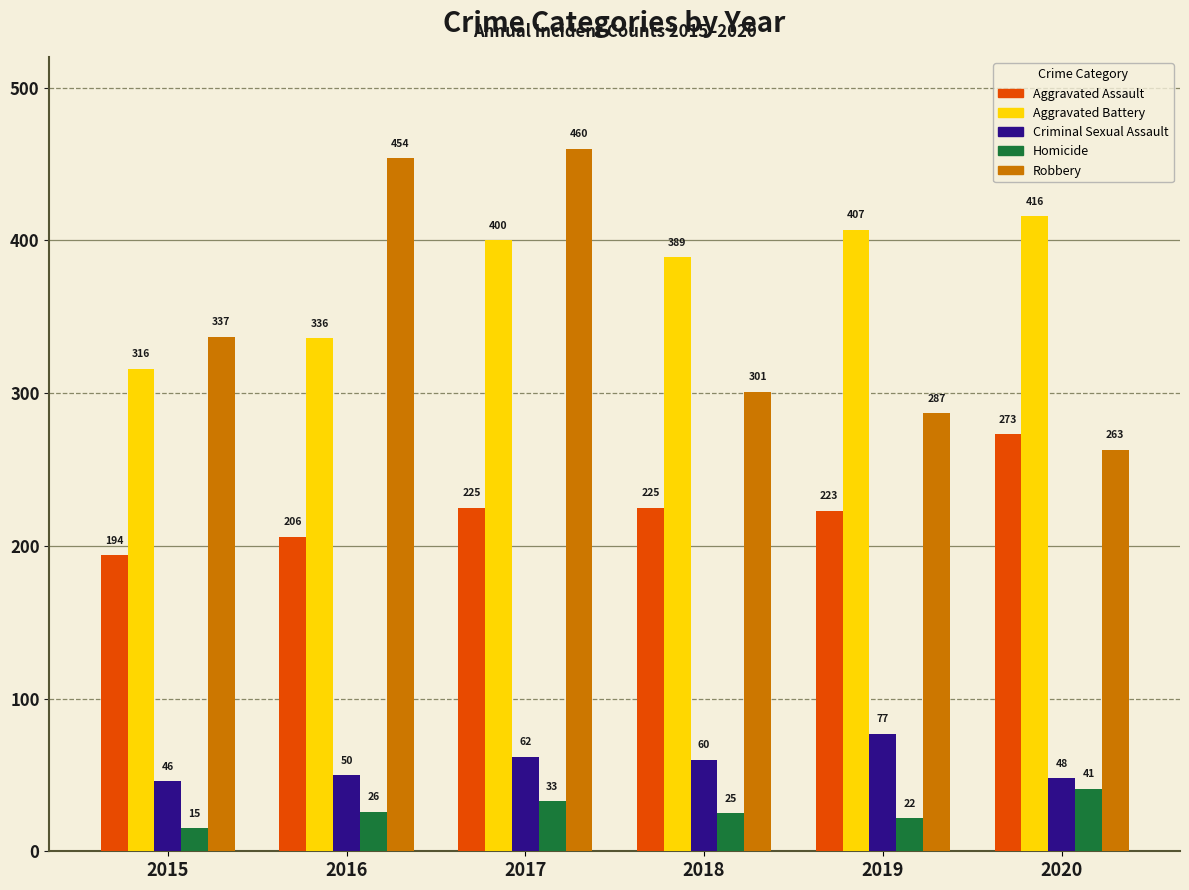

What is the sum of all Robbery values?

2102